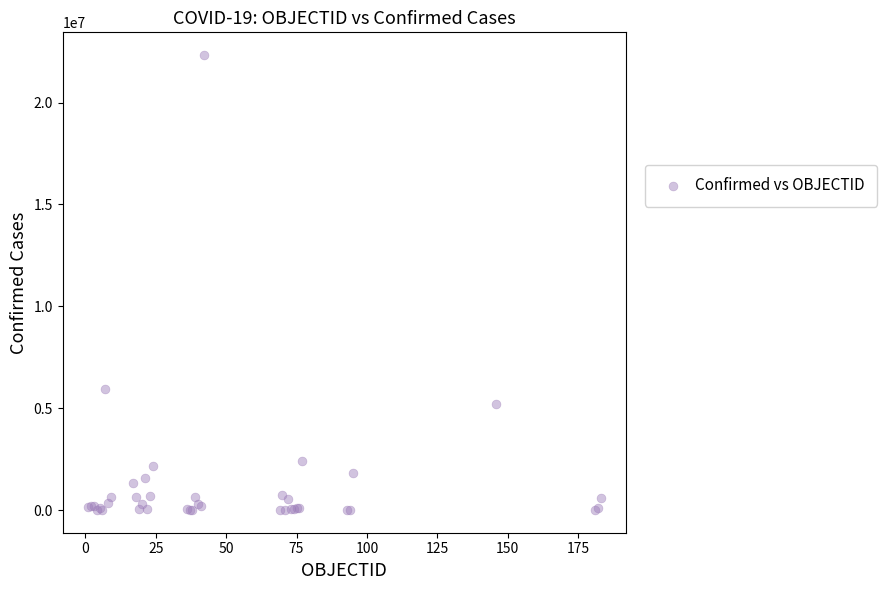

What Y value in the scatter plot is closest to 11165460?

5915695